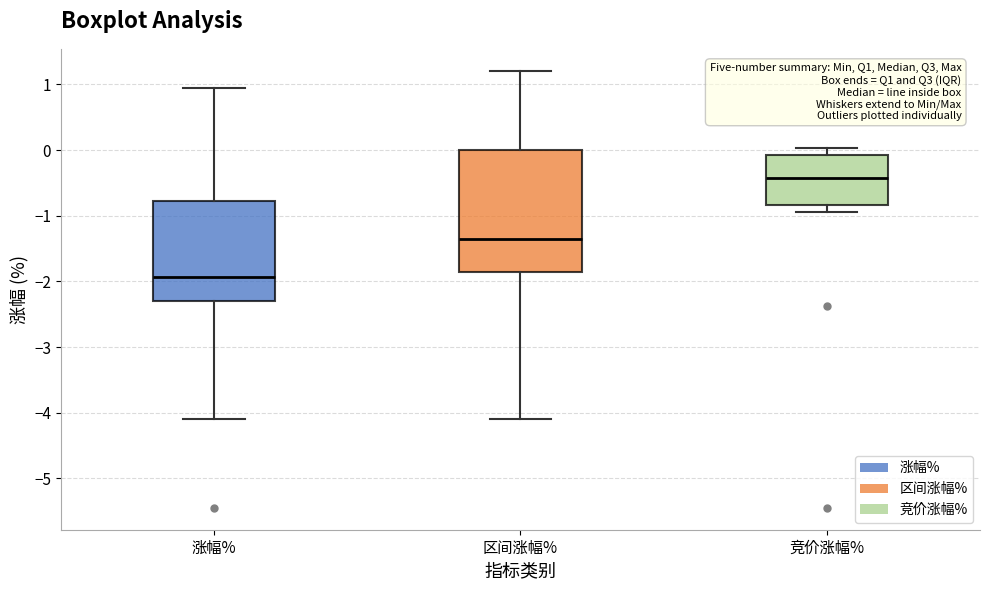

Where is the upper edge of the box for 竞价涨幅% on the y-axis? The values are not printed on the chart, so give them approximately, as read against the axis.

-0.1